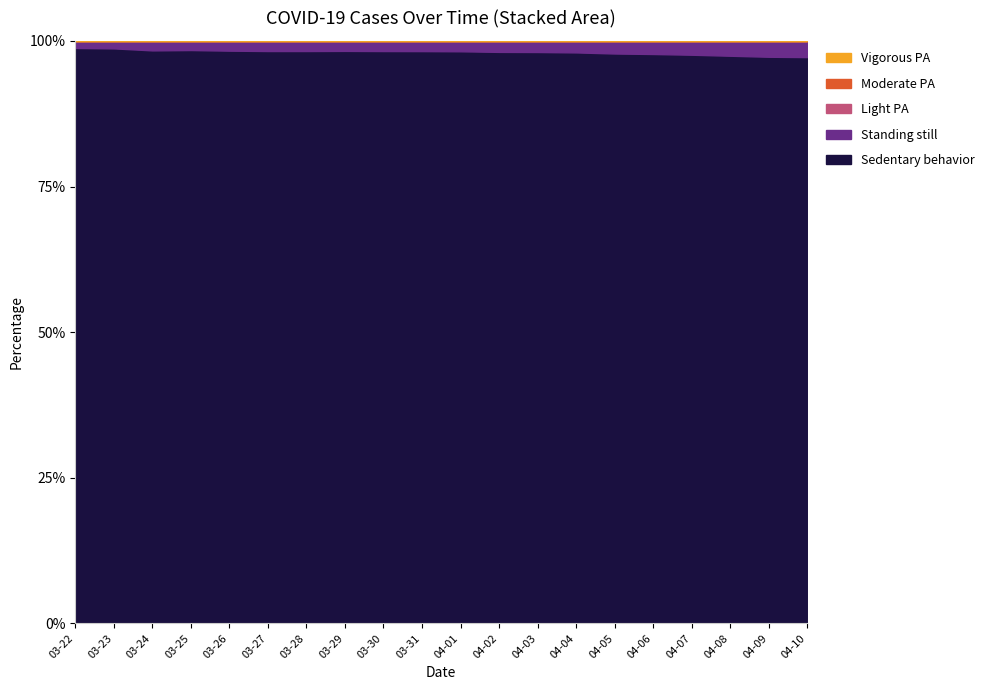

How many data points does each series have?

20